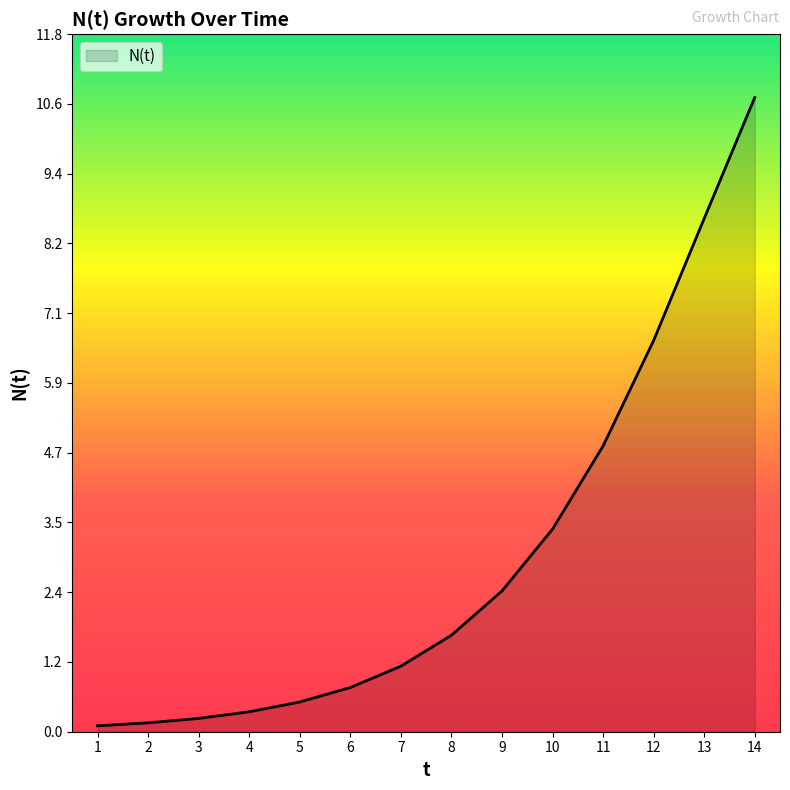

Which category has the highest value across all series?

14